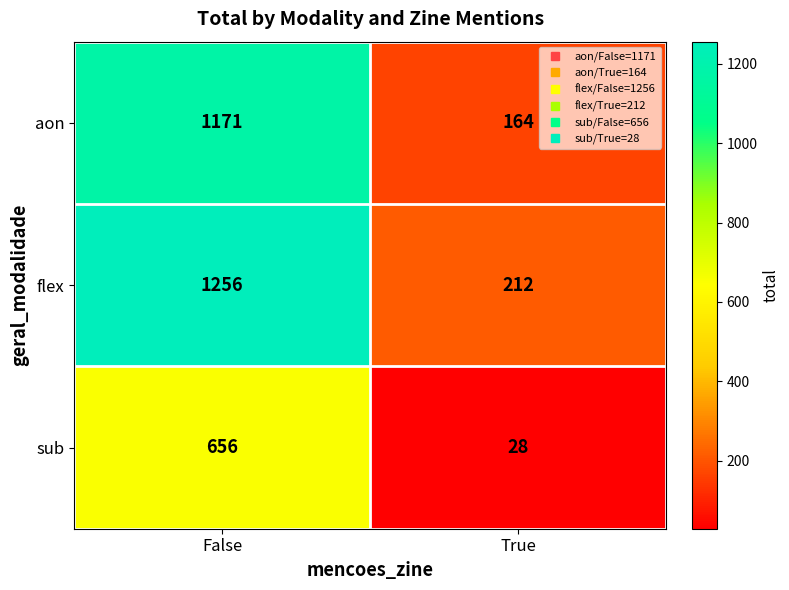

What is the spread (max minus min) of values at False?

600